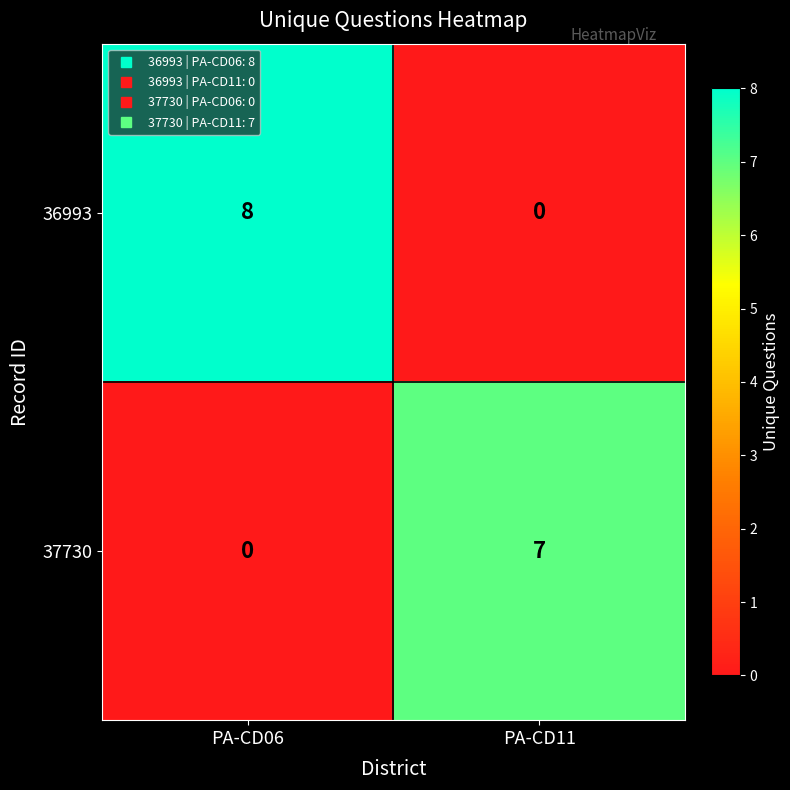

Rank the series by their average value, from lowest to highest.

37730, 36993